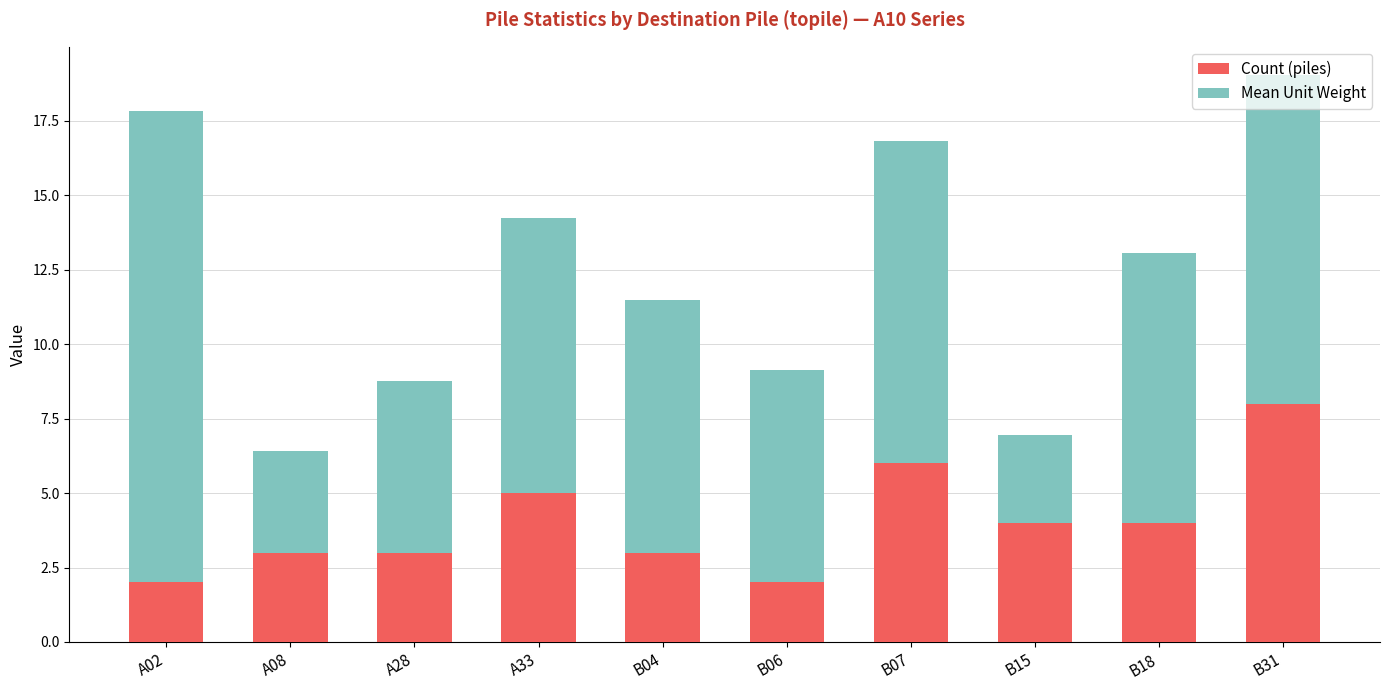

What is the minimum value for Count (piles)?

2.0